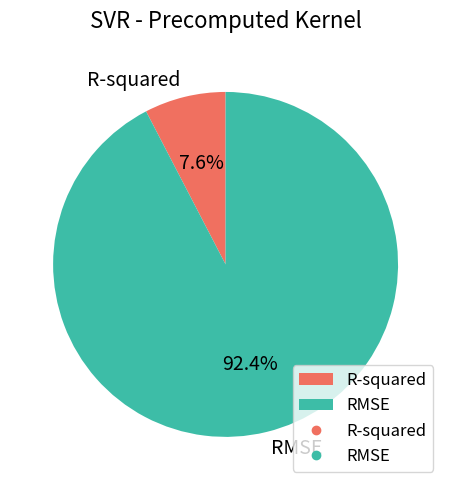

What is the majority slice?

RMSE